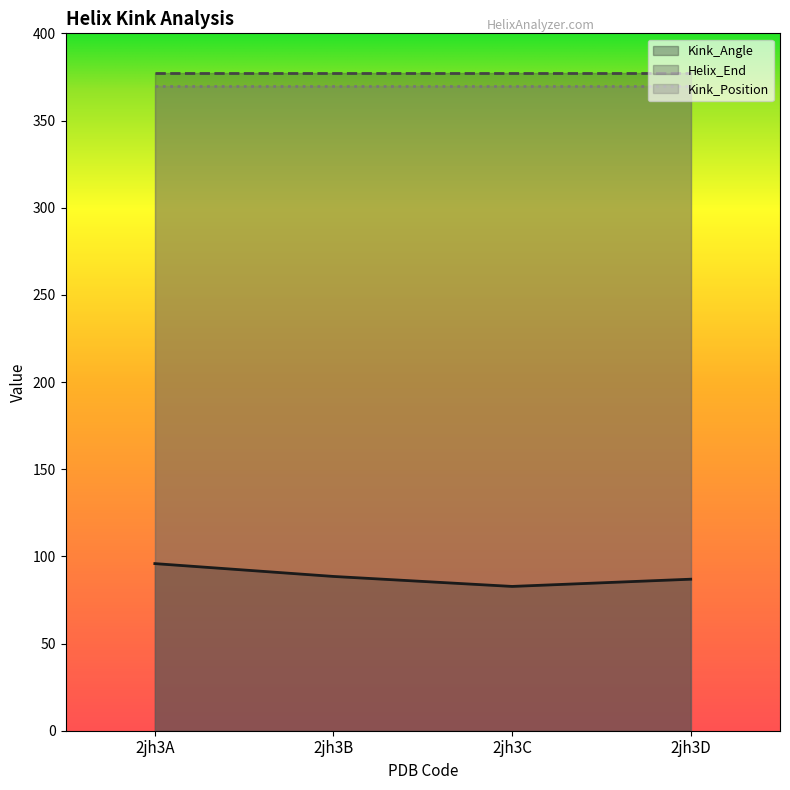

How many lines are shown in the chart?

3